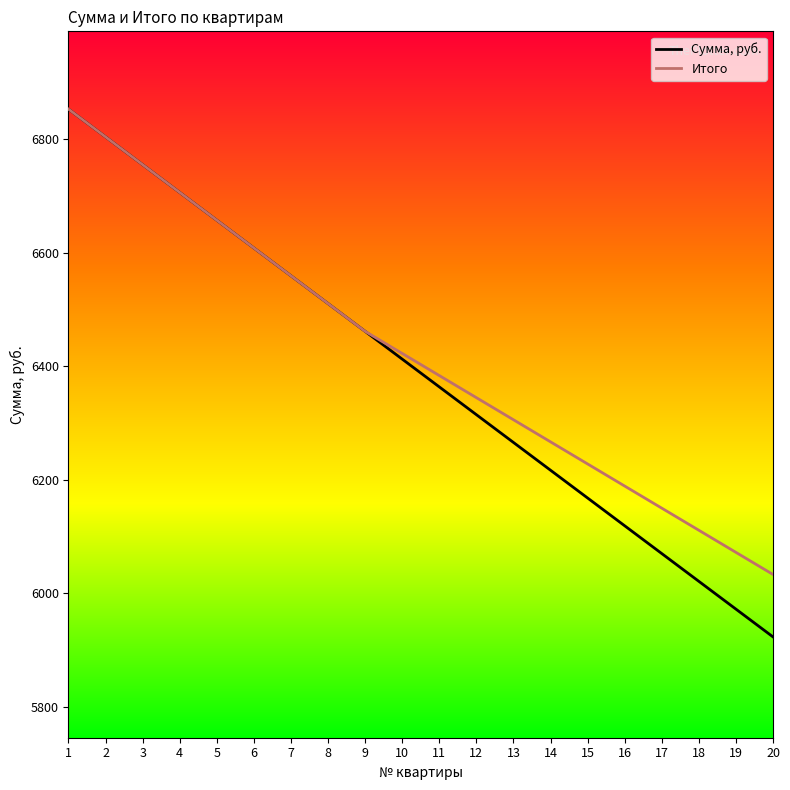

At how many categories does at least one series exceed 6668?

4